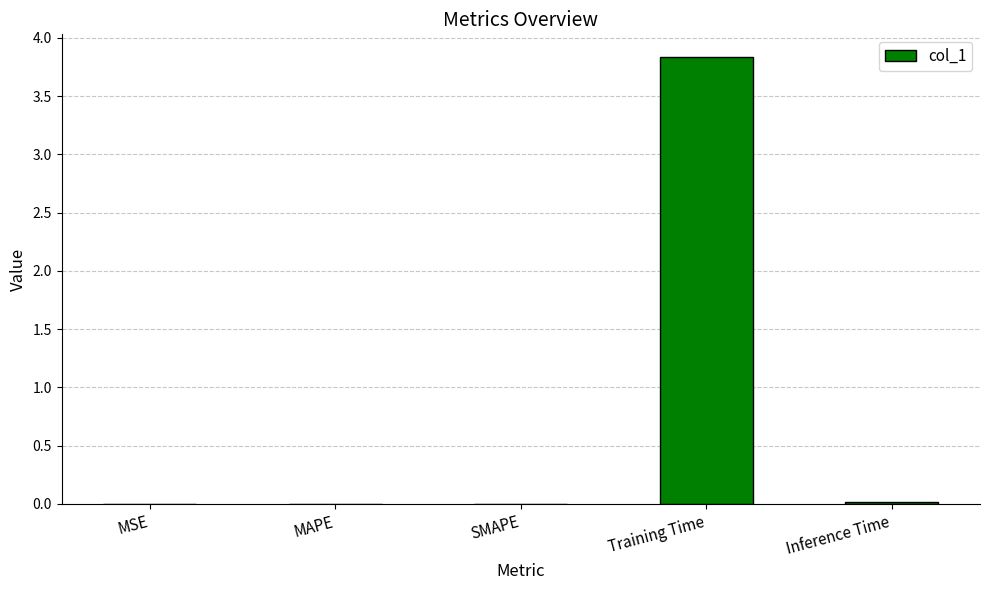

At which category does the chart reach its peak across all series?

Training Time